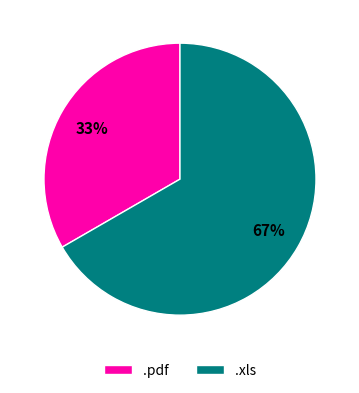

What is the smallest slice in the pie chart?

.pdf